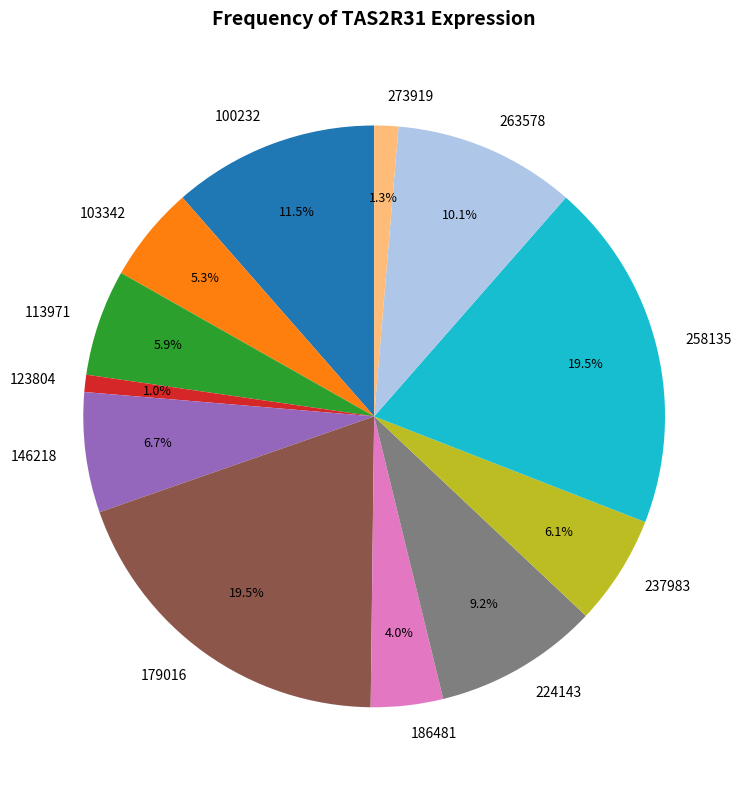

What percentage is NOT represented by 100232?

88.5%